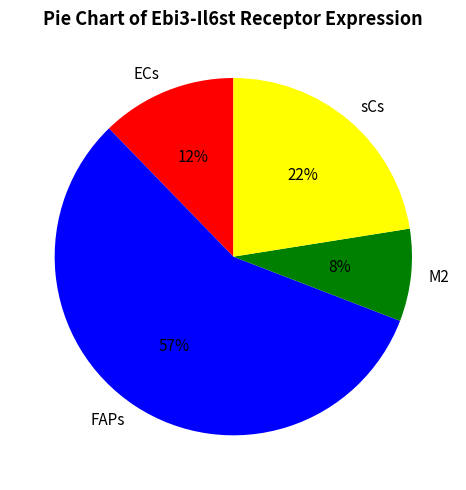

How many segments does this pie chart have?

4